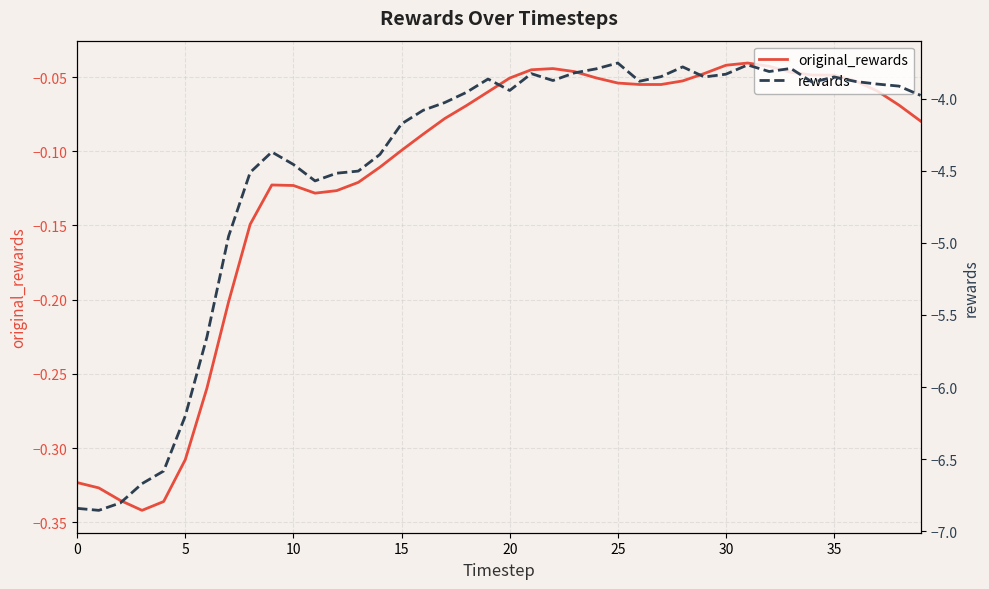

In rewards, how many points are lower than both neighbors (excluding endpoints)?

8